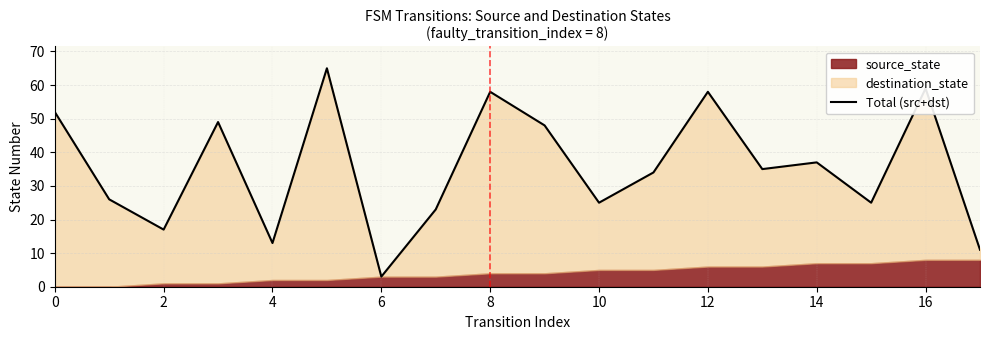

What is the difference between the maximum and minimum values?

62